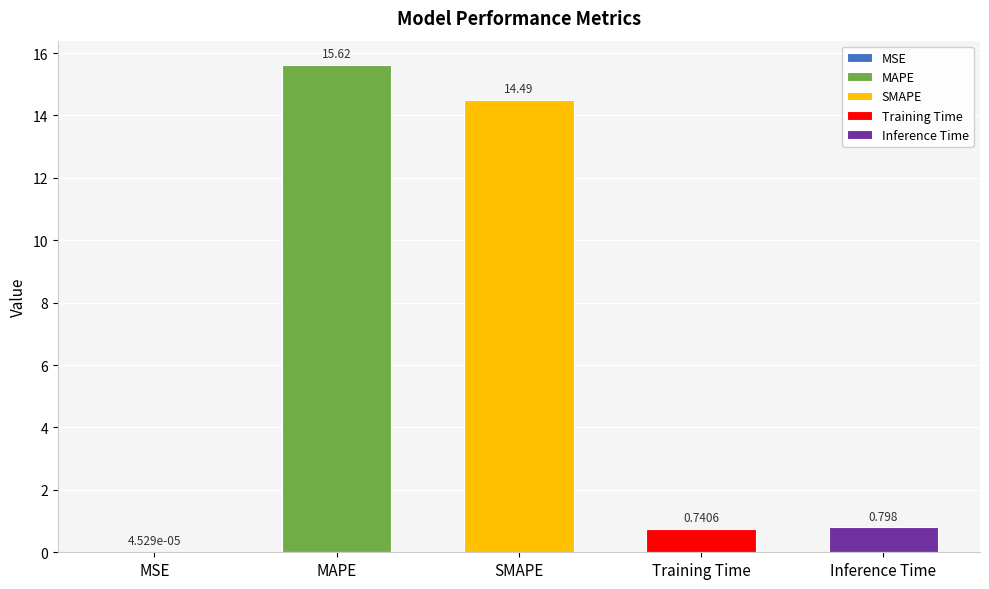

The value at Inference Time is 1.1. True or false?

False